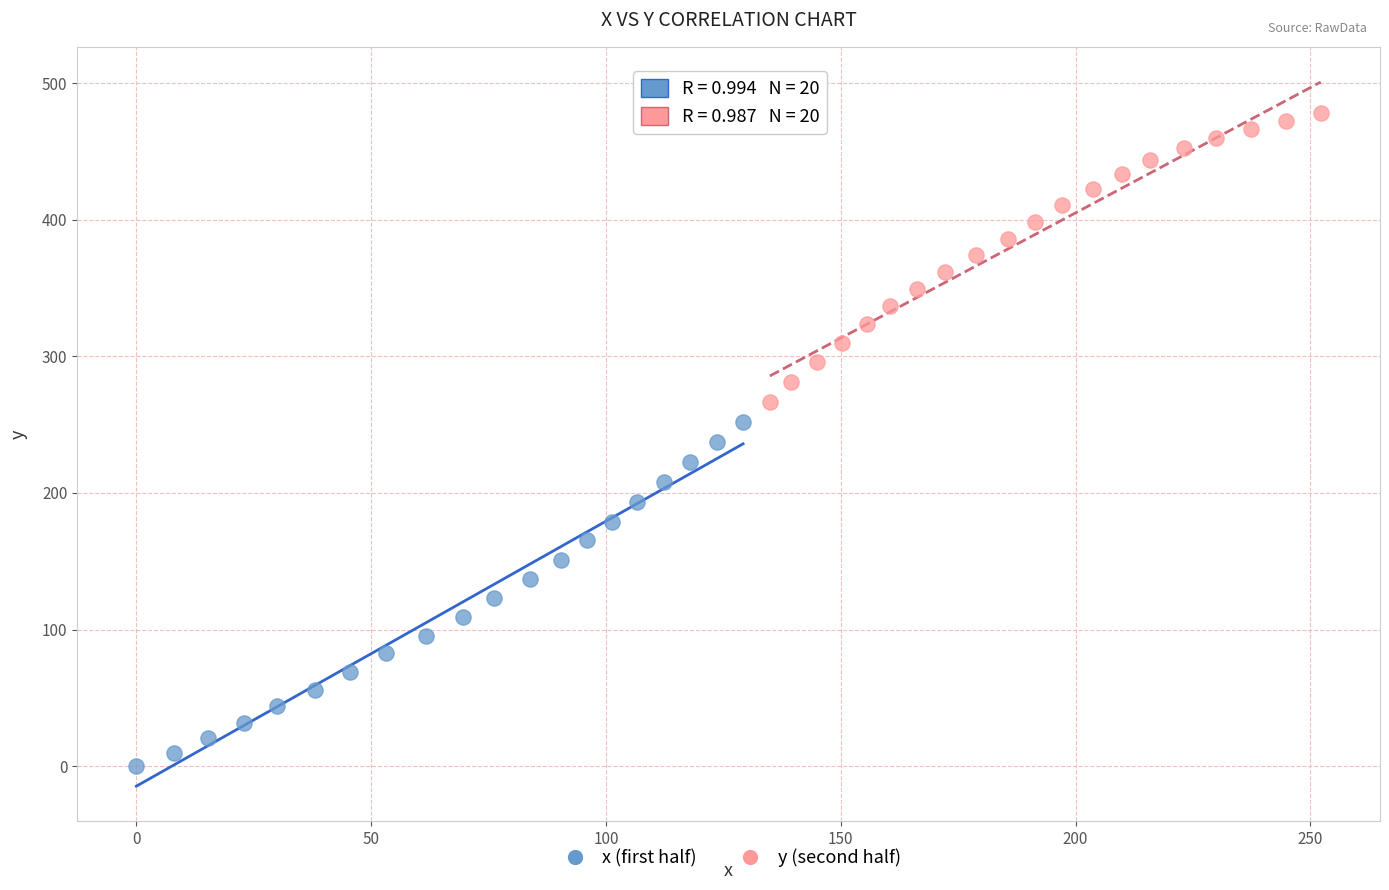

Which series contains the lowest Y value?

x (first half)